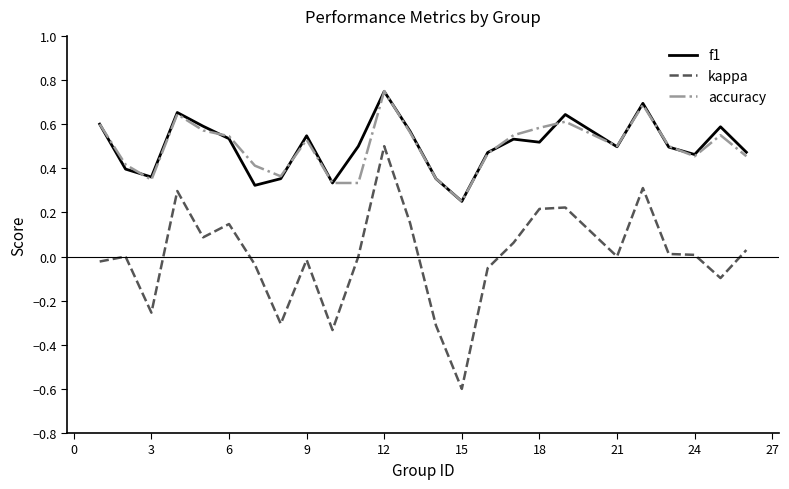

At how many categories does at least one series exceed 0?

25